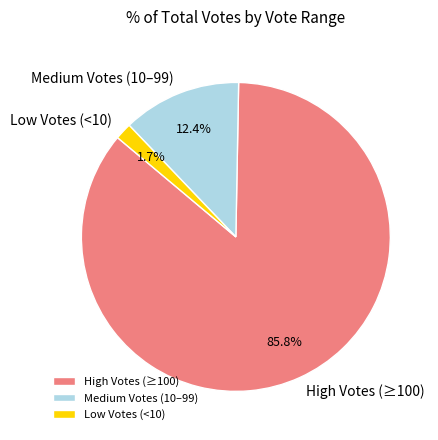

How many segments does this pie chart have?

3